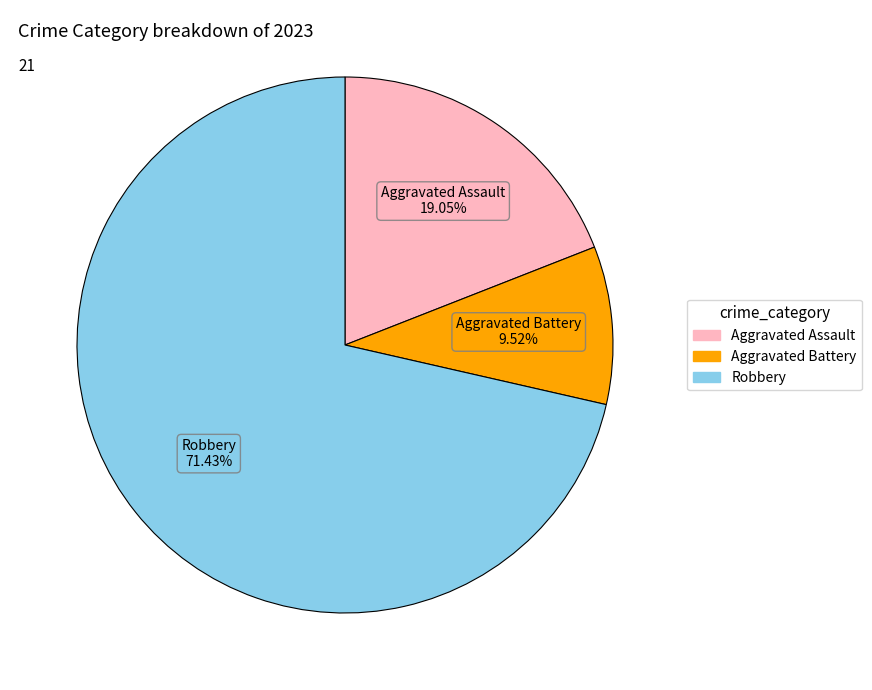

Is there a majority slice in this chart?

Yes